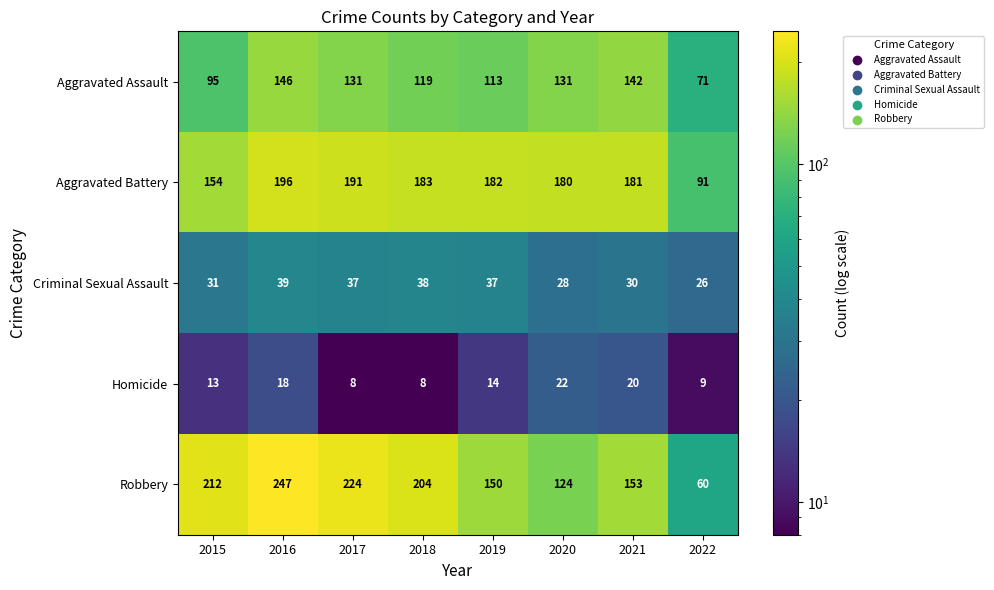

At which label is Criminal Sexual Assault closest to 32?

2015